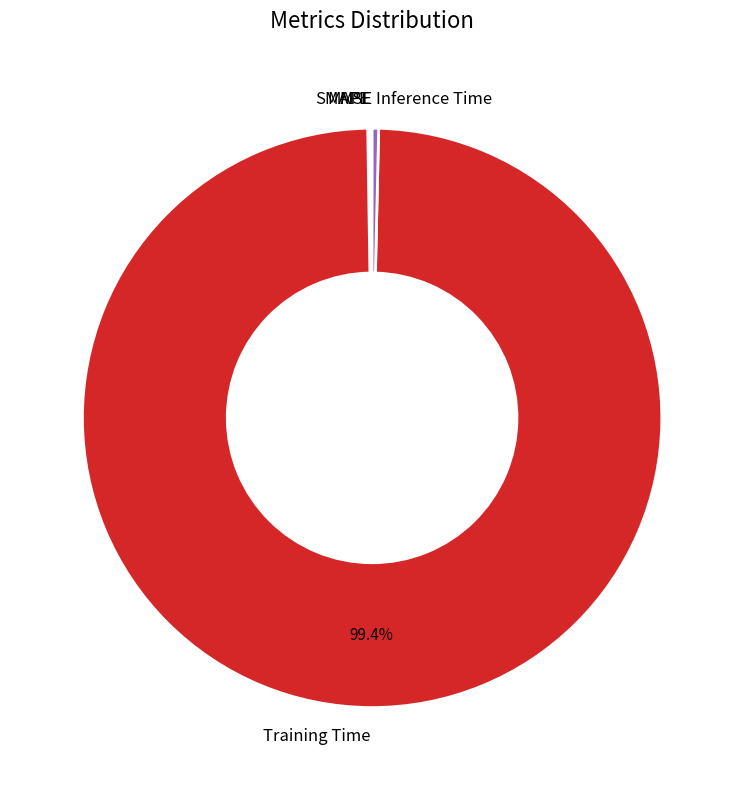

Is there any slice that represents more than half of the pie?

Yes